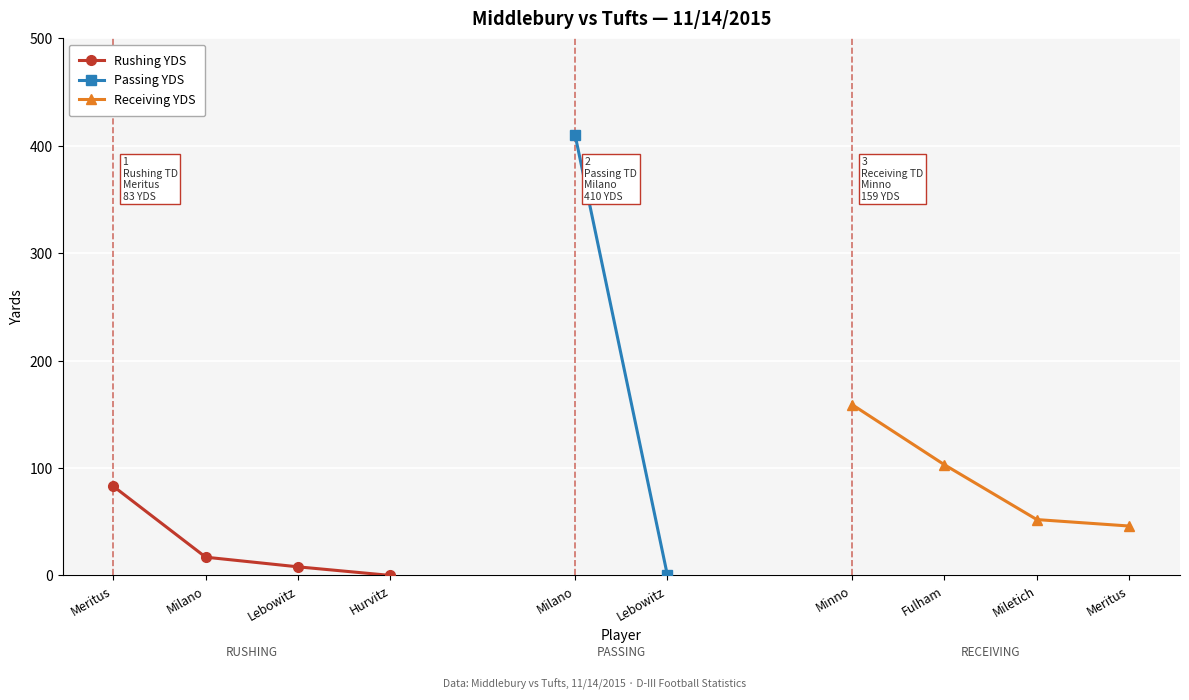

The value of Rushing YDS at Meritus is 46. True or false?

False